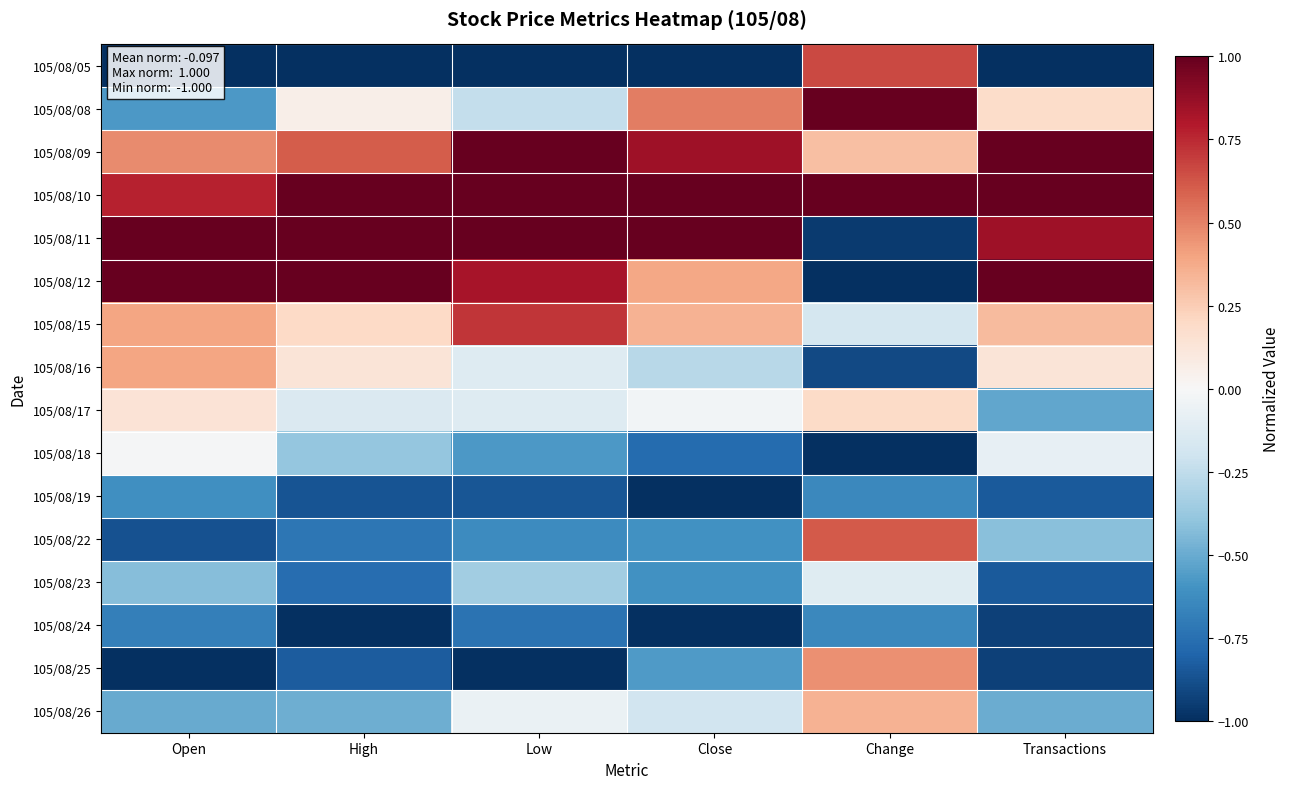

Rank the series at Low from lowest to highest value.

105/08/05, 105/08/25, 105/08/19, 105/08/24, 105/08/22, 105/08/18, 105/08/23, 105/08/08, 105/08/16, 105/08/17, 105/08/26, 105/08/15, 105/08/12, 105/08/09, 105/08/10, 105/08/11